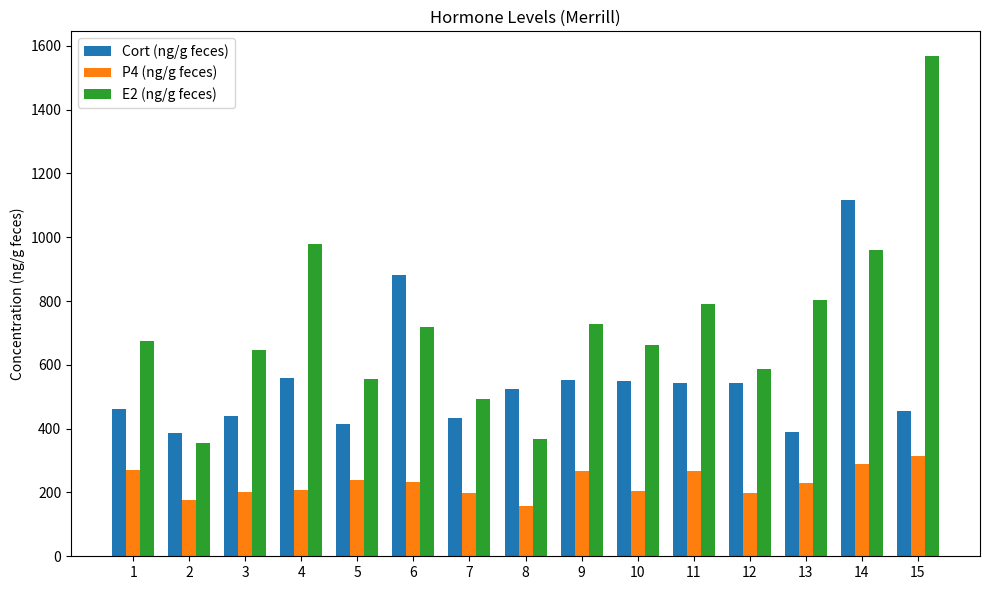

What is the sum of all E2 (ng/g feces) values?

10888.0